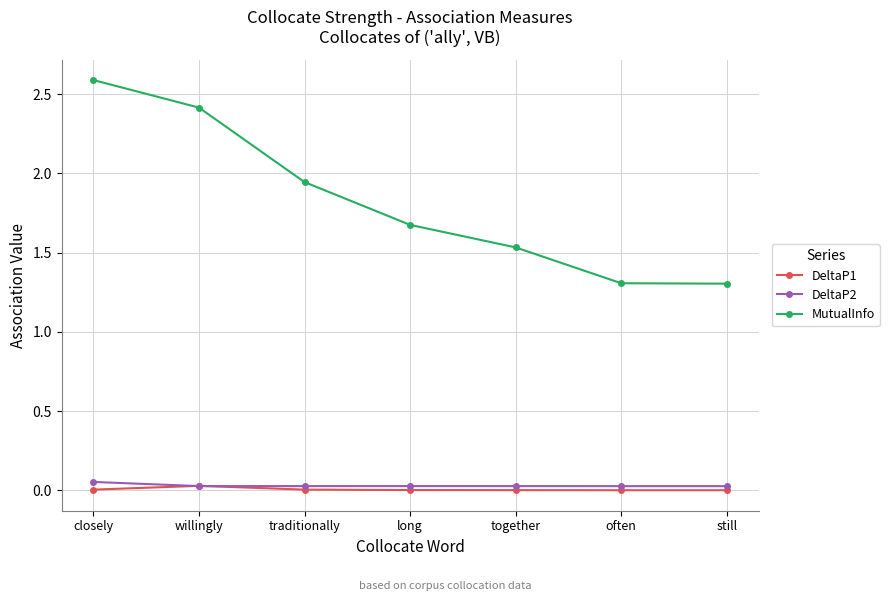

Does the chart have visible grid lines?

Yes